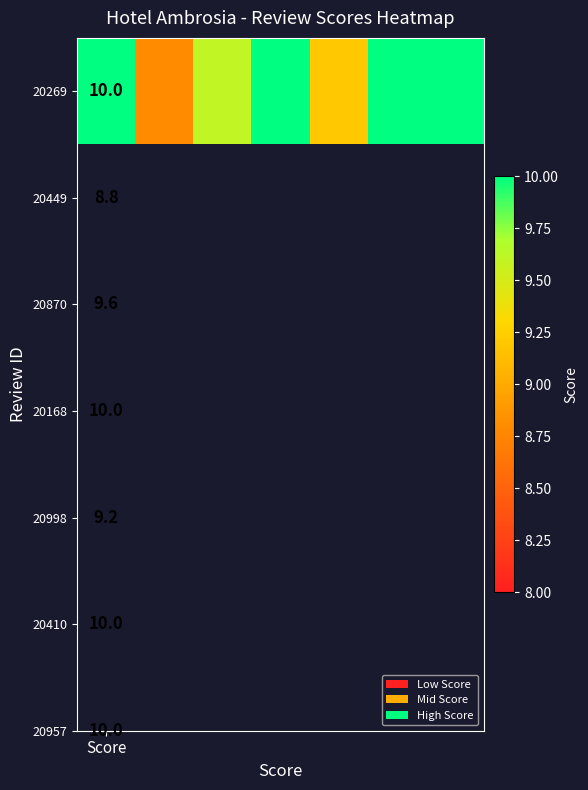

How many categories are shown in the chart?

7